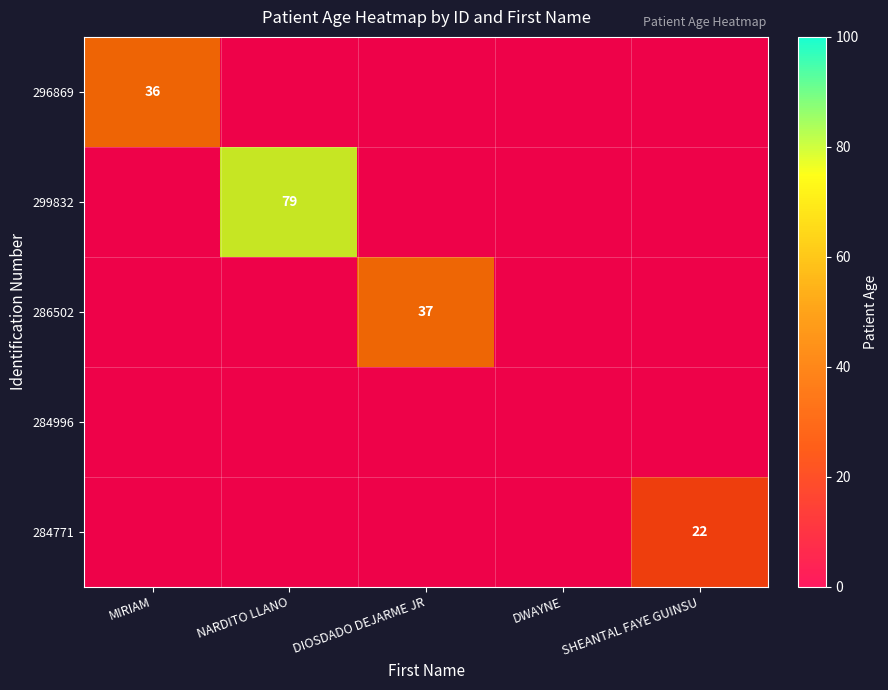

Which series changed the most between MIRIAM and DWAYNE?

296869